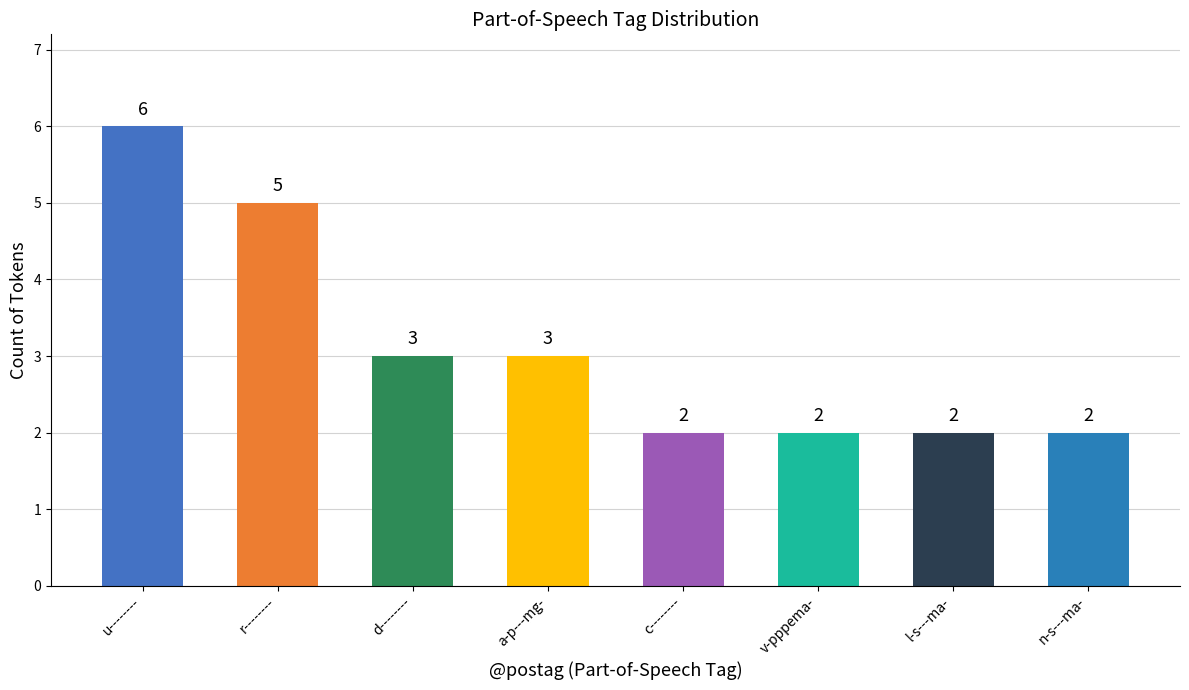

What is the sum of the values at v-pppema- and c--------?

4